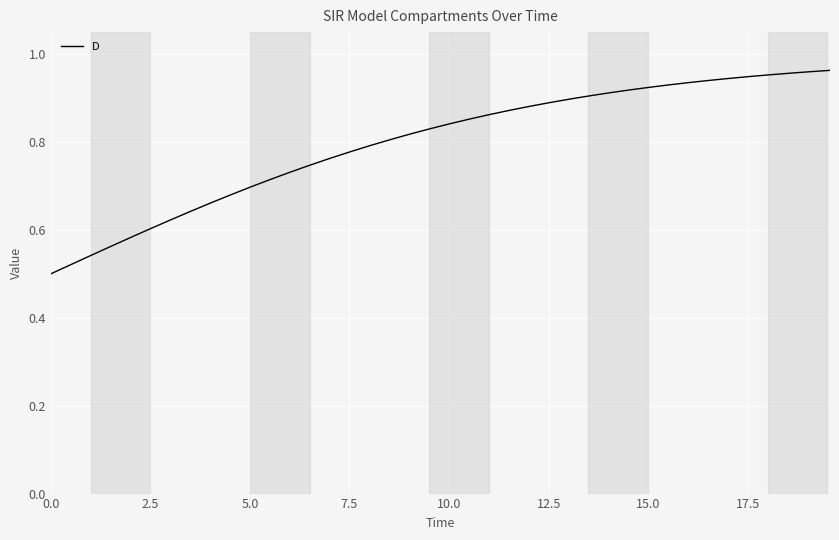

Does the chart have visible grid lines?

Yes